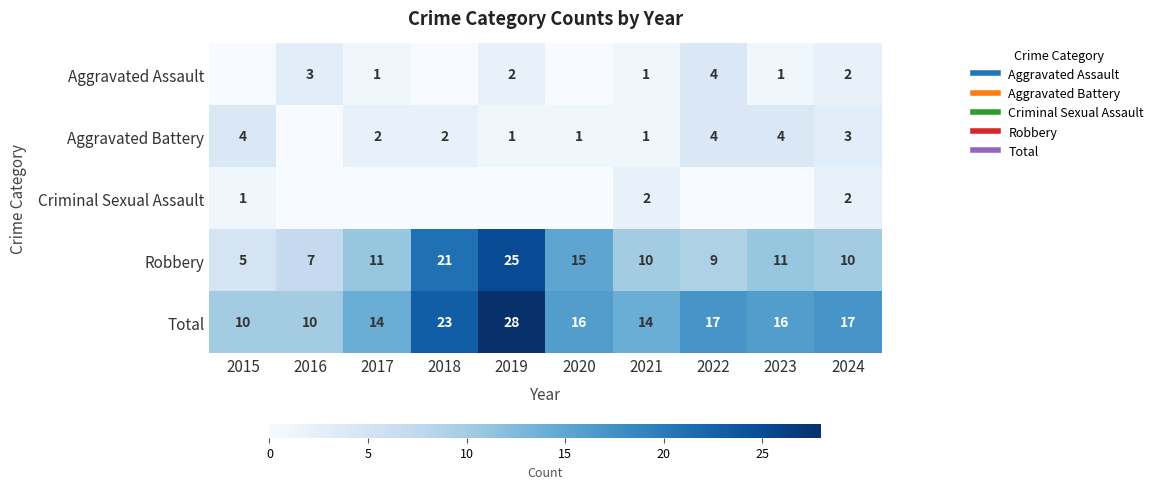

At 2024, list the series in order from largest to smallest.

Total, Robbery, Aggravated Battery, Aggravated Assault, Criminal Sexual Assault